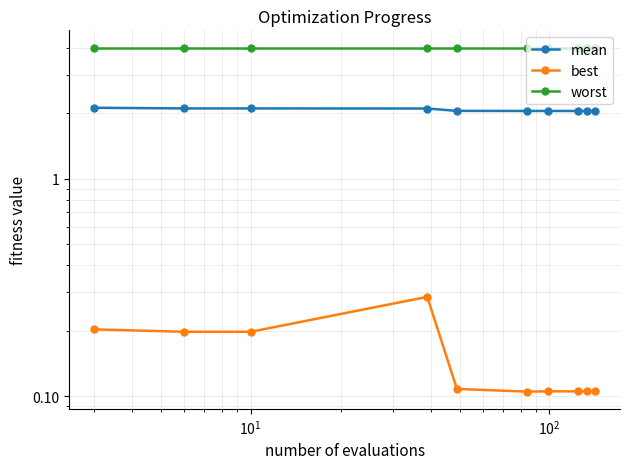

Is the value of mean at 9 greater than the value of best at $\mathdefault{10^{2}}$?

Yes